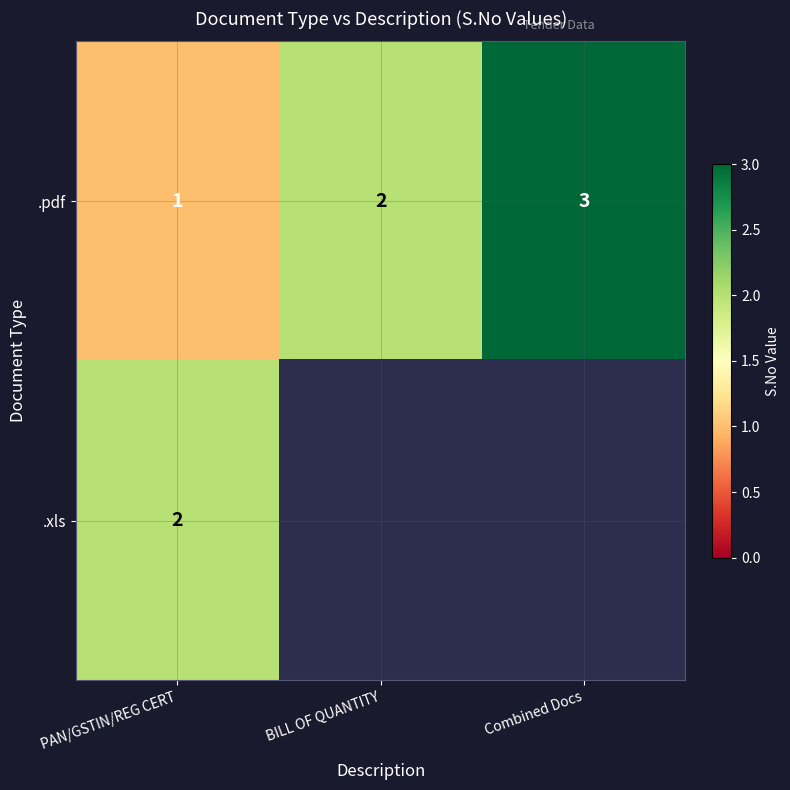

Count the .pdf values in the range 1 to 3.

3